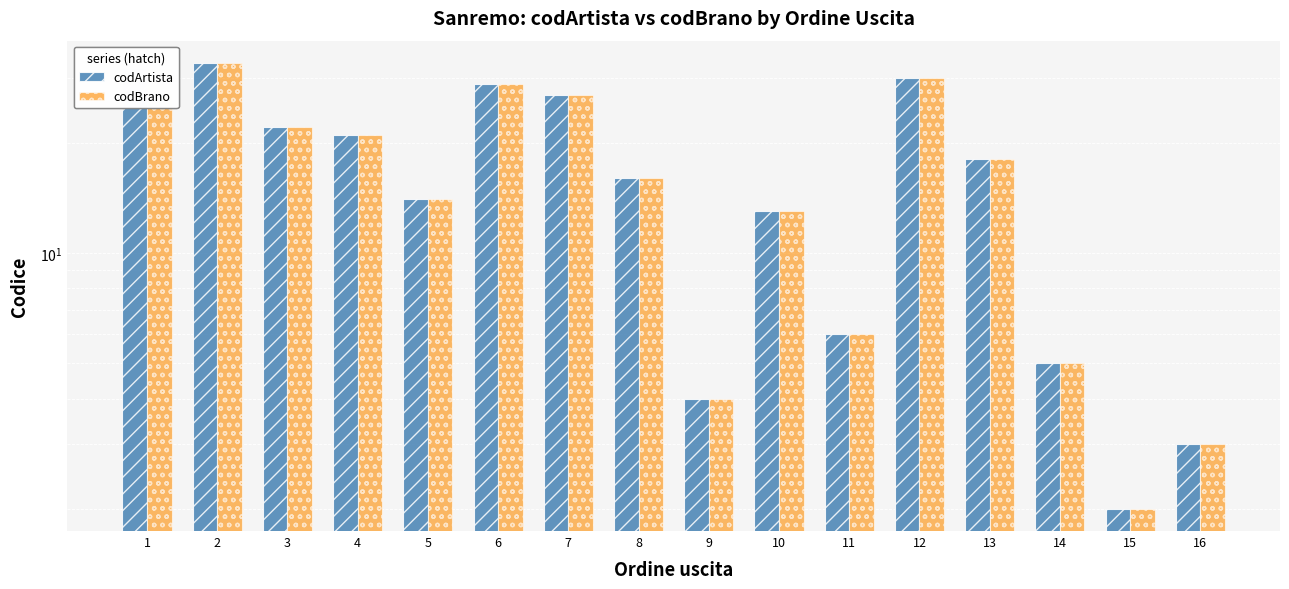

What is the sum of the codBrano values at 10 and 7?

40